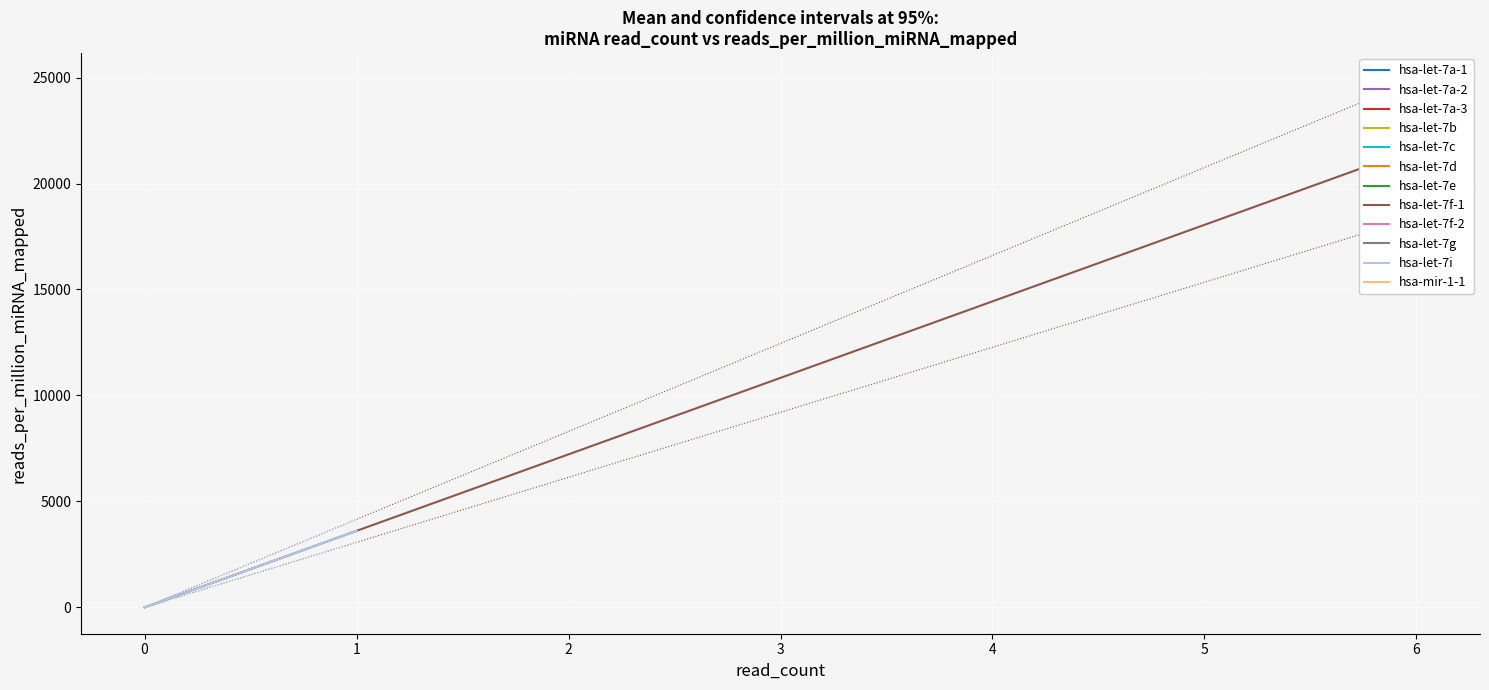

The hsa-let-7i series shows 2472.8 at 1. True or false?

False